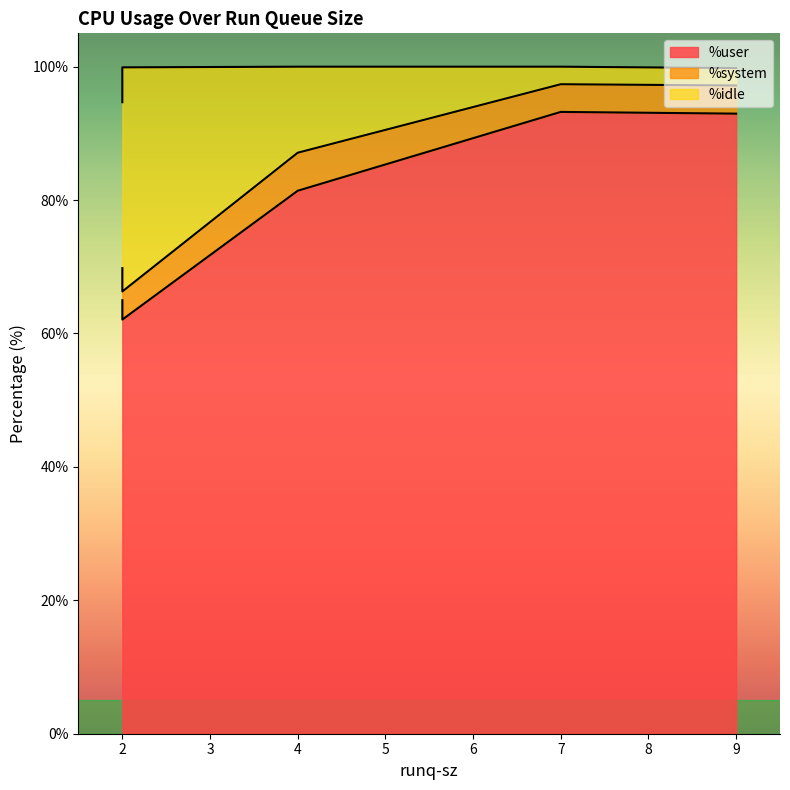

Which series has the largest range (max minus min)?

%user